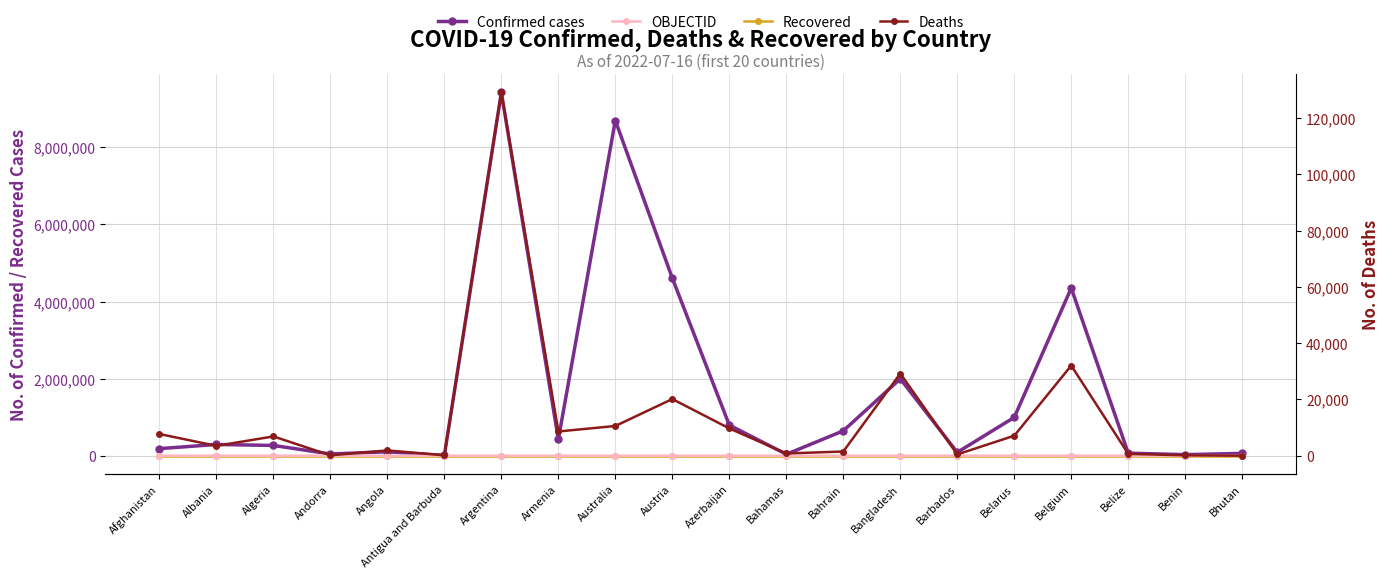

At which label is Deaths closest to 64583?

Belgium